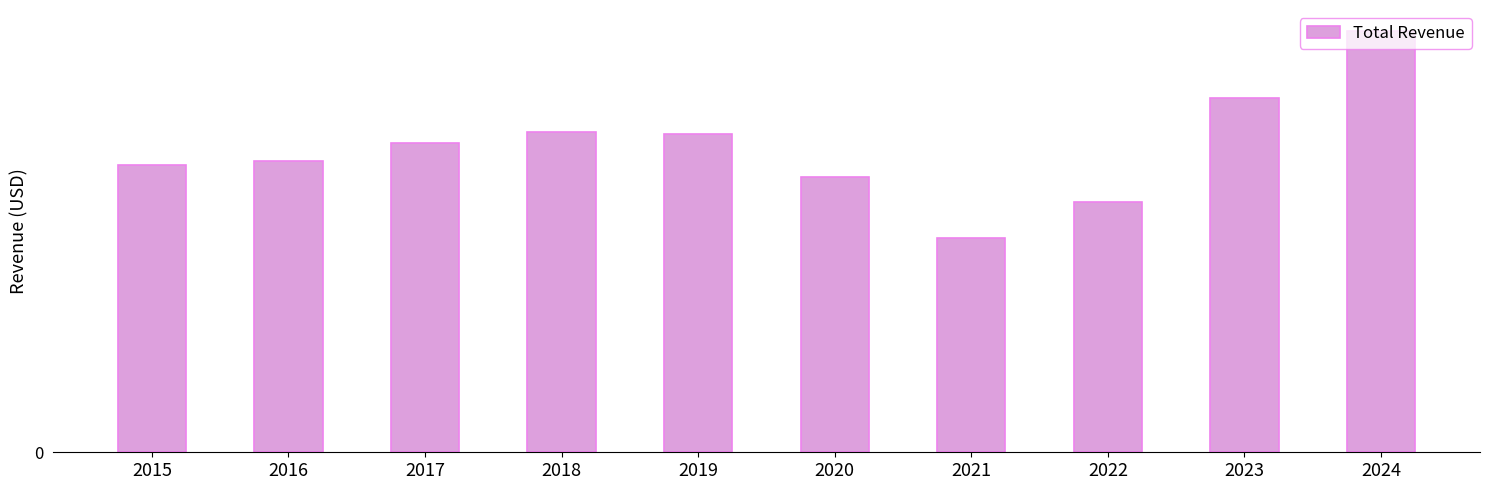

Which label corresponds to the largest value in the chart?

2024